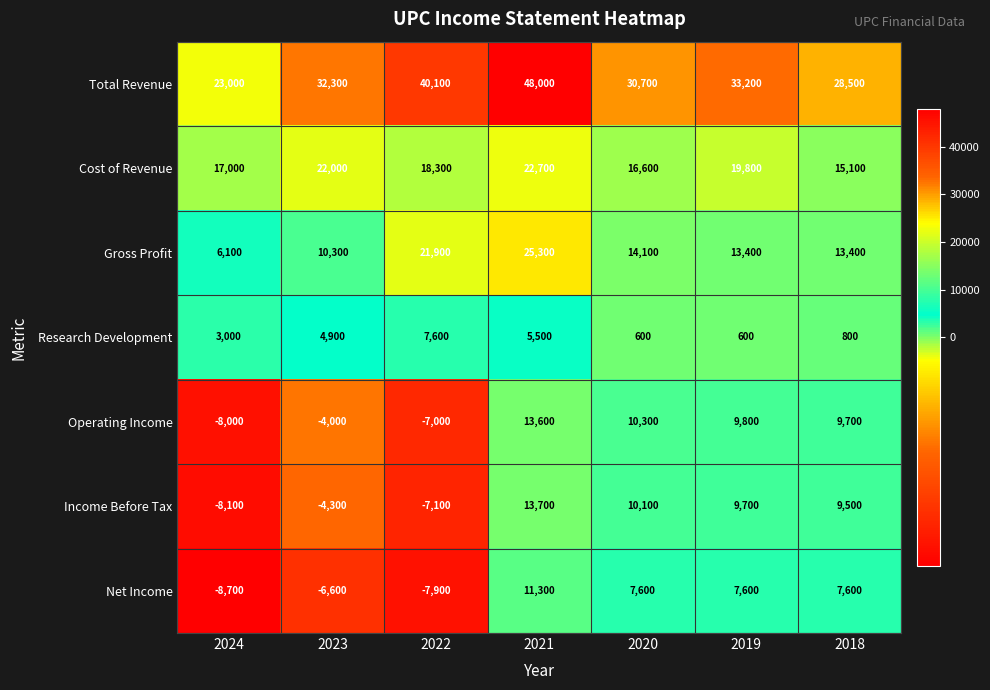

True or false: Research Development has a value of 10524 at 2022.

False